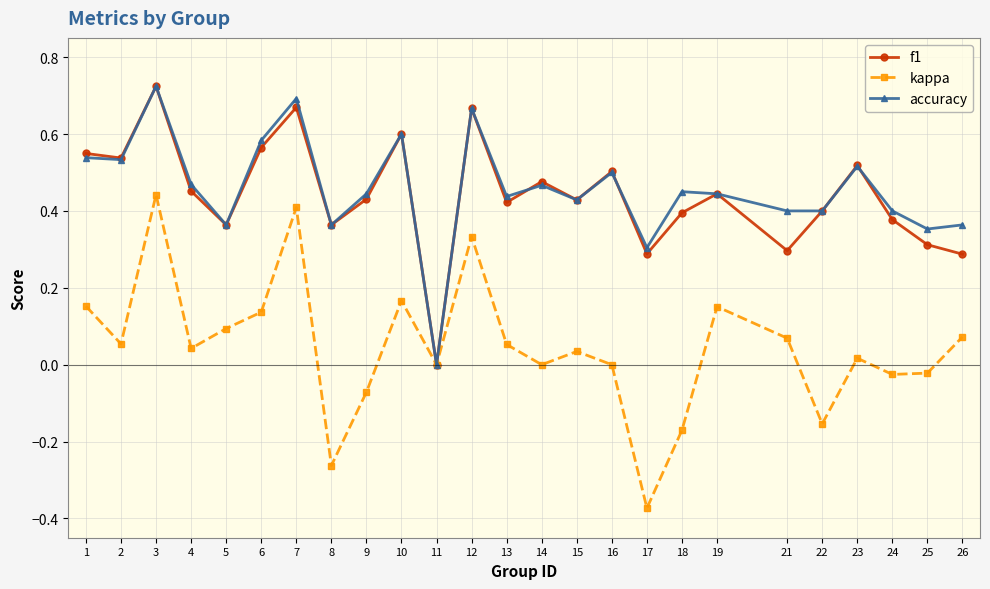

The value of kappa at 6 is 0.1. True or false?

True